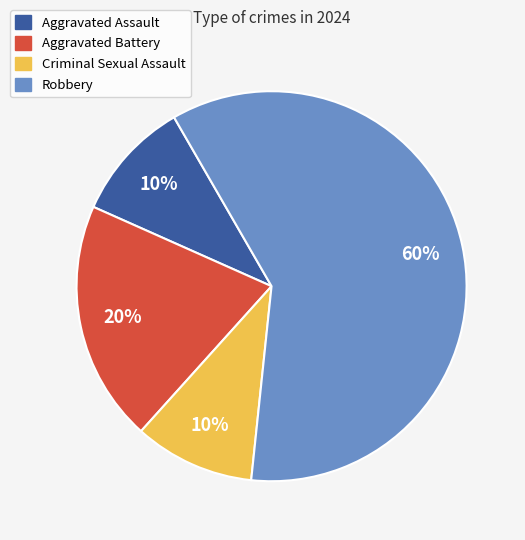

How many segments does this pie chart have?

4